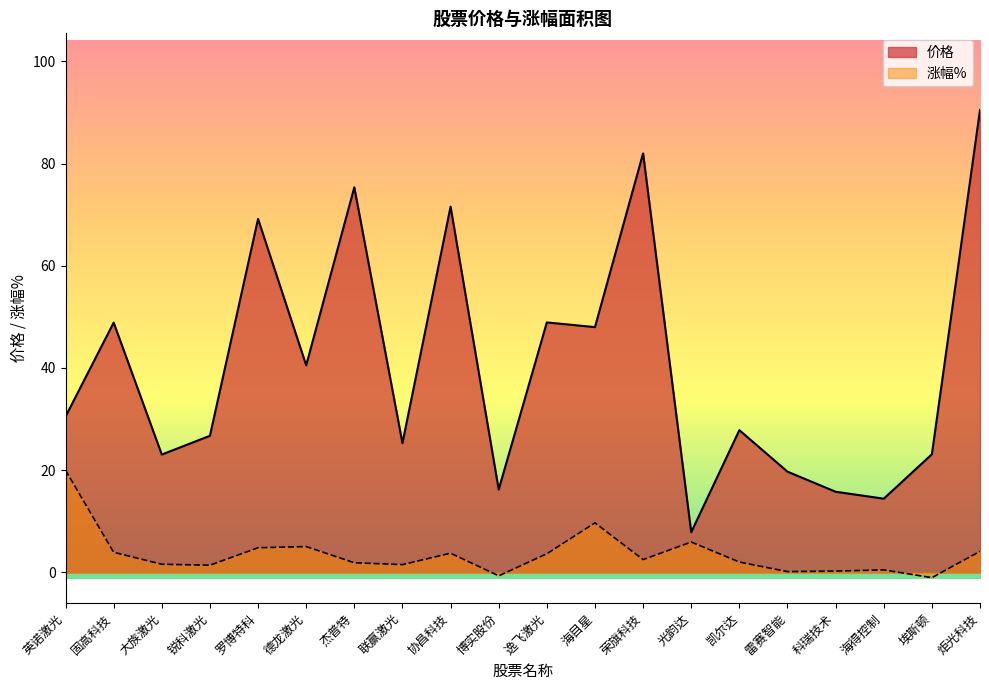

Which series has the largest total across all categories?

价格